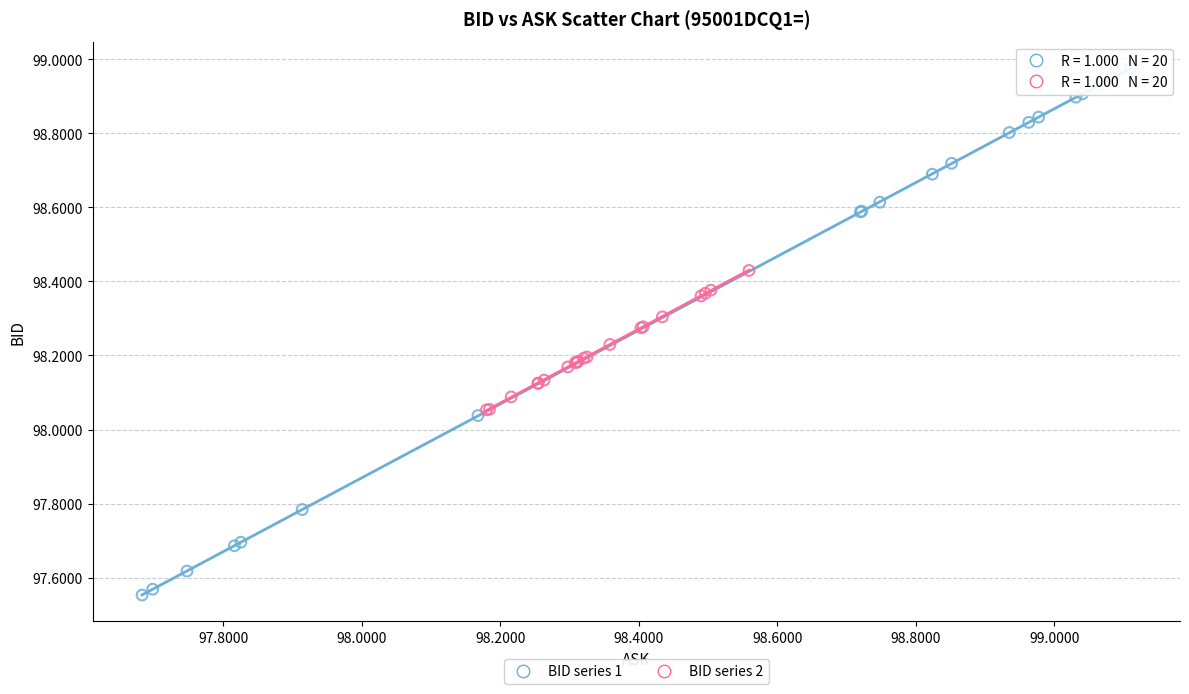

Which series has the widest spread of Y values?

BID series 1